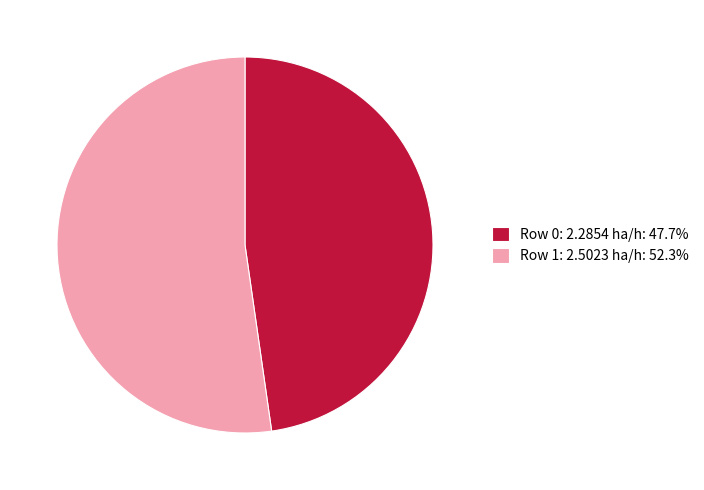

Is Row 1: 2.5023 ha/h: 52.3% the majority of the pie?

Yes